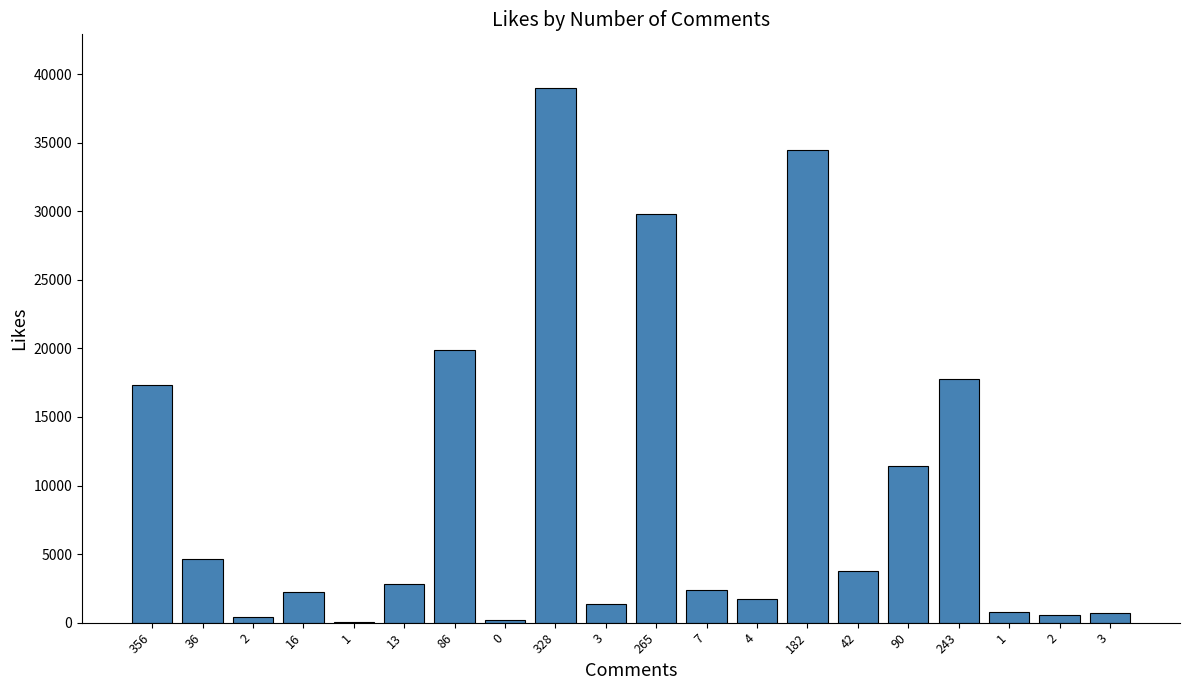

List the labels in order of value, smallest first.

1, 0, 2, 2, 3, 1, 3, 4, 16, 7, 13, 42, 36, 90, 356, 243, 86, 265, 182, 328